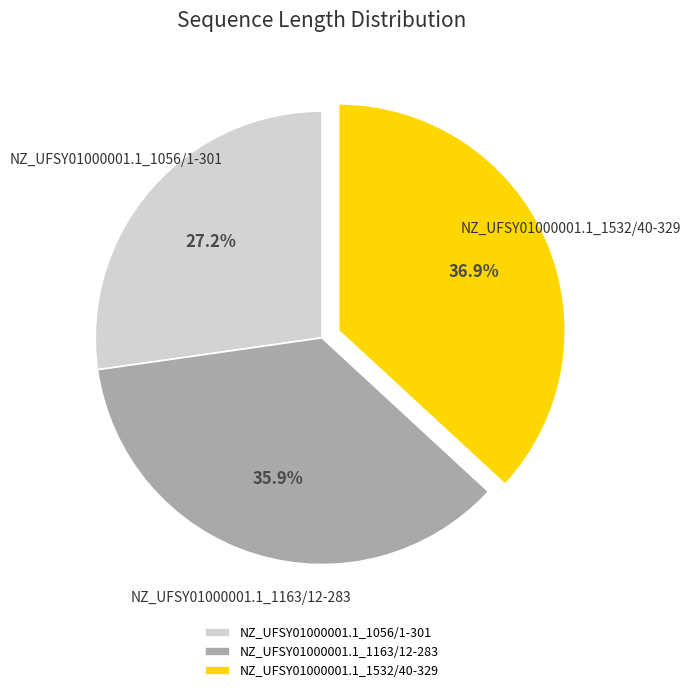

Does NZ_UFSY01000001.1_1163/12-283 account for over 50% of the chart?

No